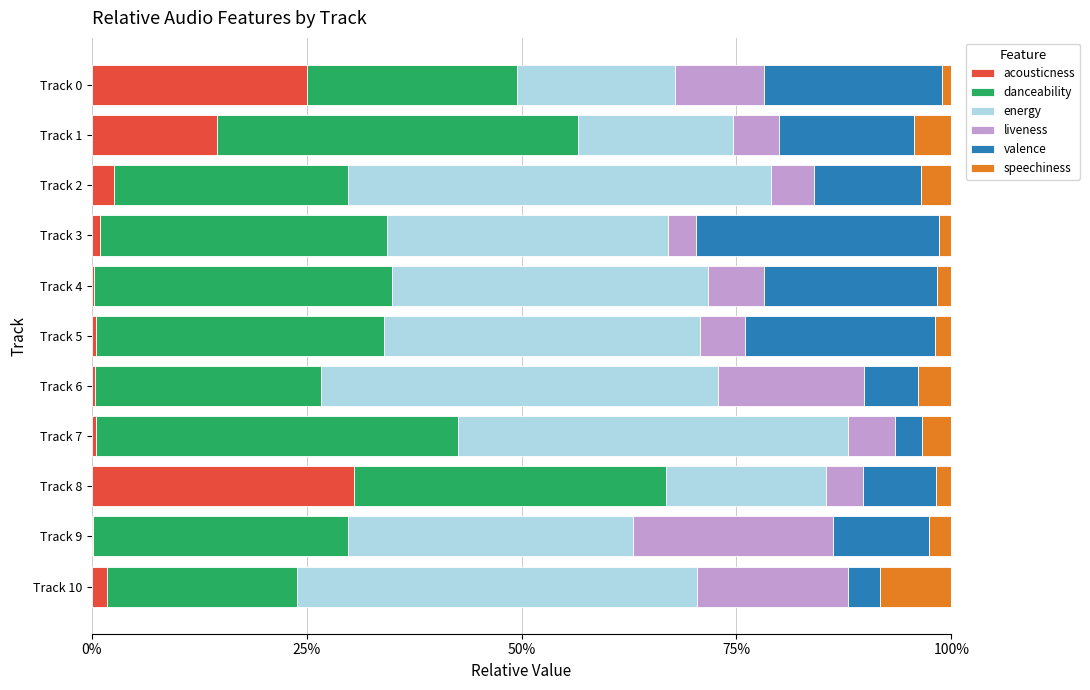

What are all the series names shown in the legend?

acousticness, danceability, energy, liveness, valence, speechiness